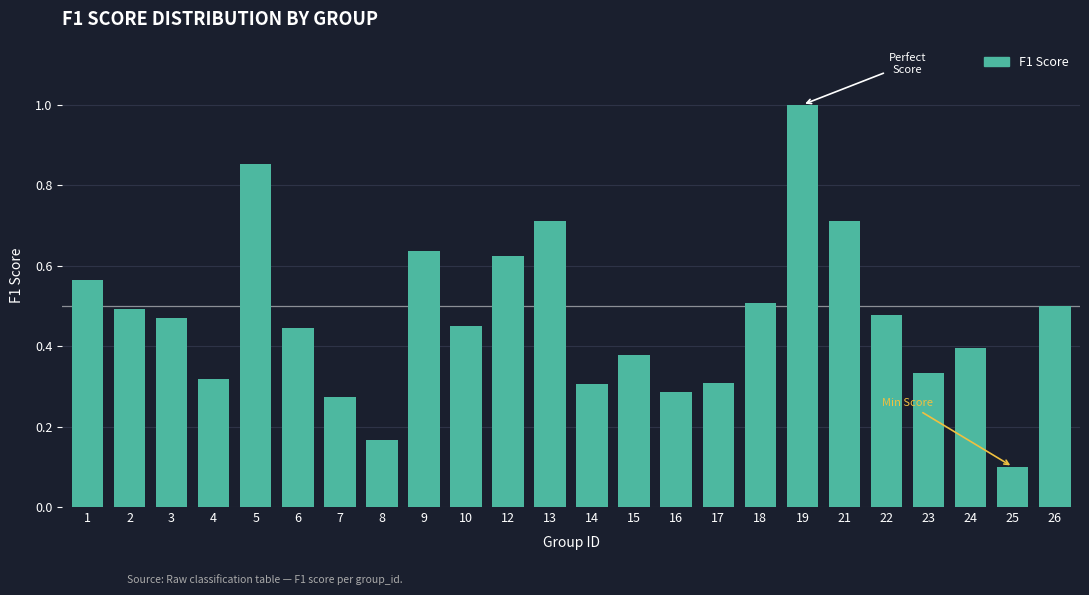

Between 21 and 9, which is larger?

21